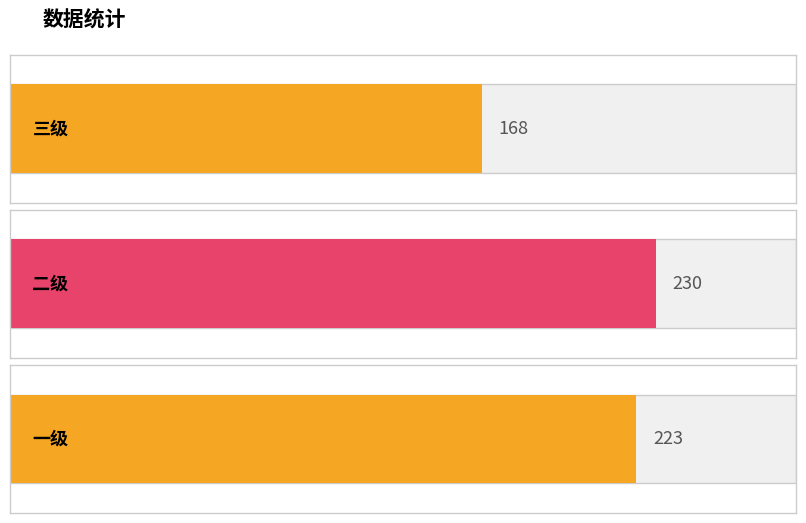

List the labels in order of value, largest first.

二级, 一级, 三级